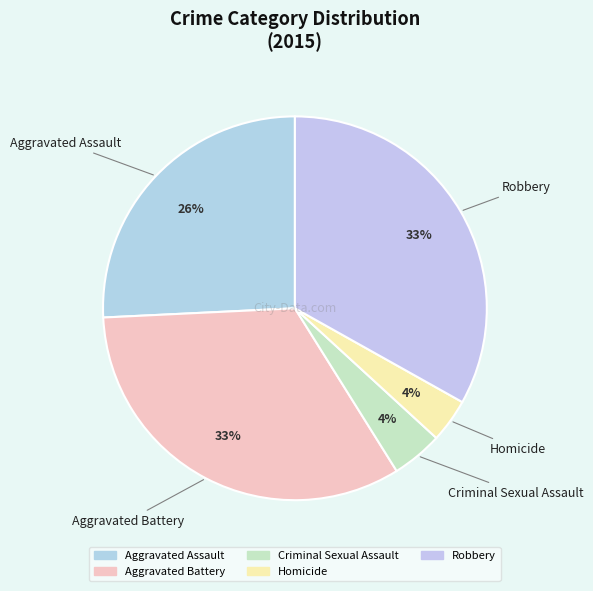

To the nearest percent, what portion does Criminal Sexual Assault represent?

4%